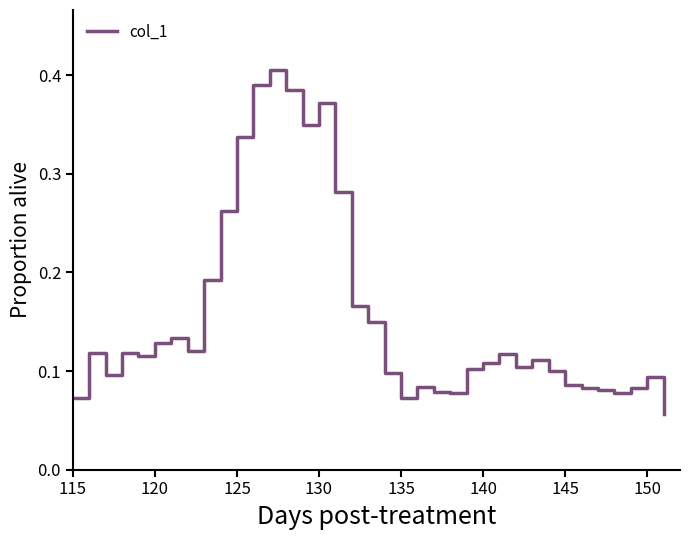

Does the chart have visible grid lines?

No